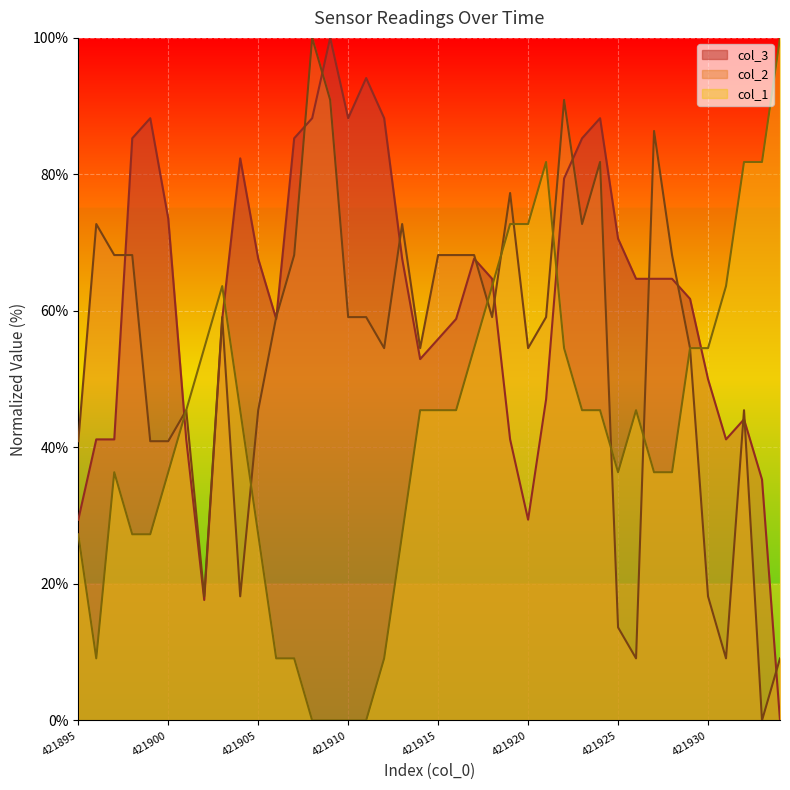

List the series in order of their overall mean, lowest first.

col_1, col_2, col_3